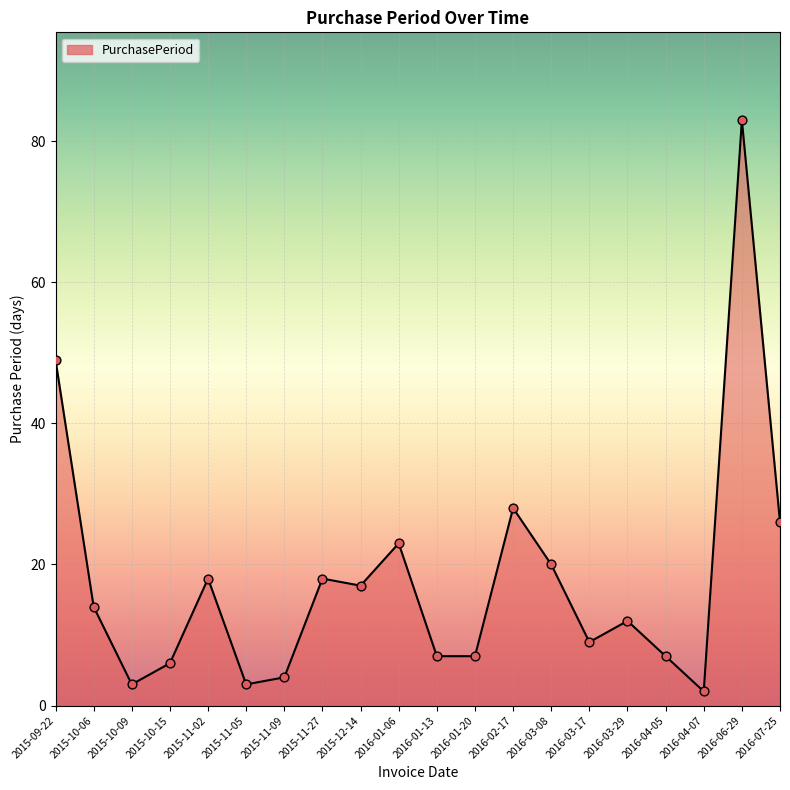

Which has a higher value, 2015-11-27 or 2015-12-14?

2015-11-27